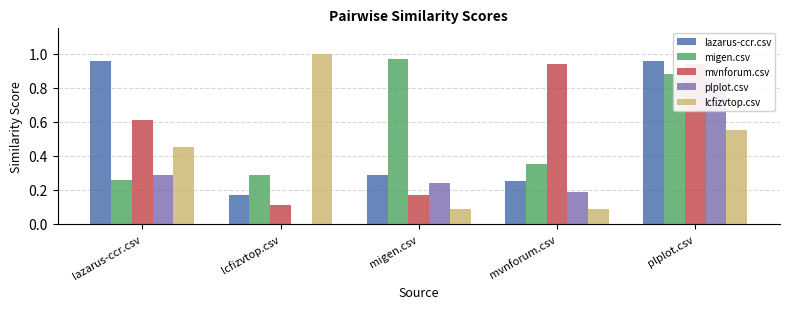

At how many categories does at least one series exceed 0?

5